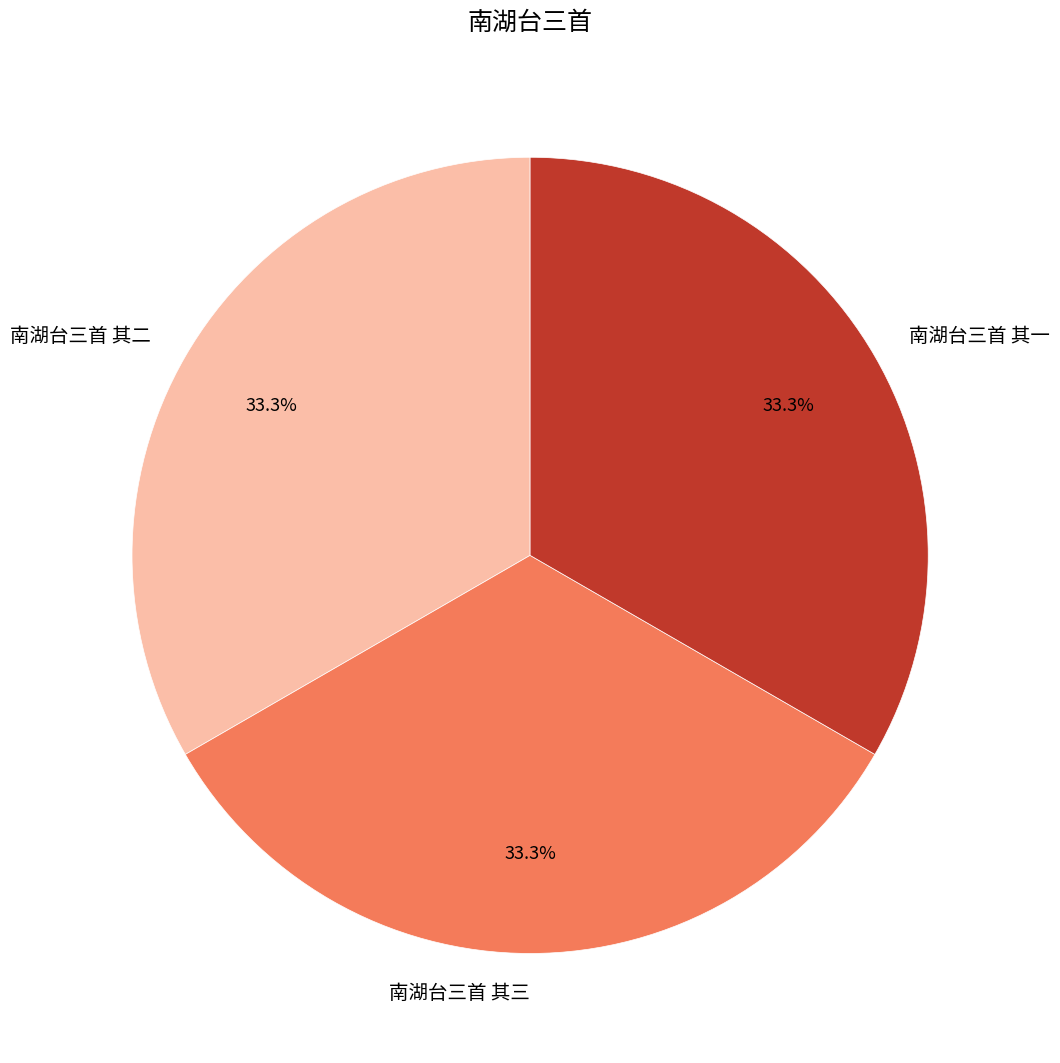

Does 南湖台三首 其三 represent more than half of the total?

No